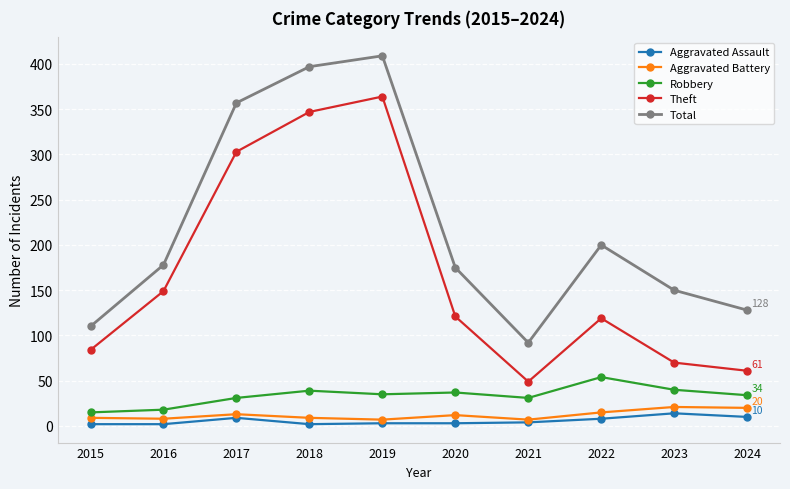

True or false: Theft has a value of 31 at 2023.

False